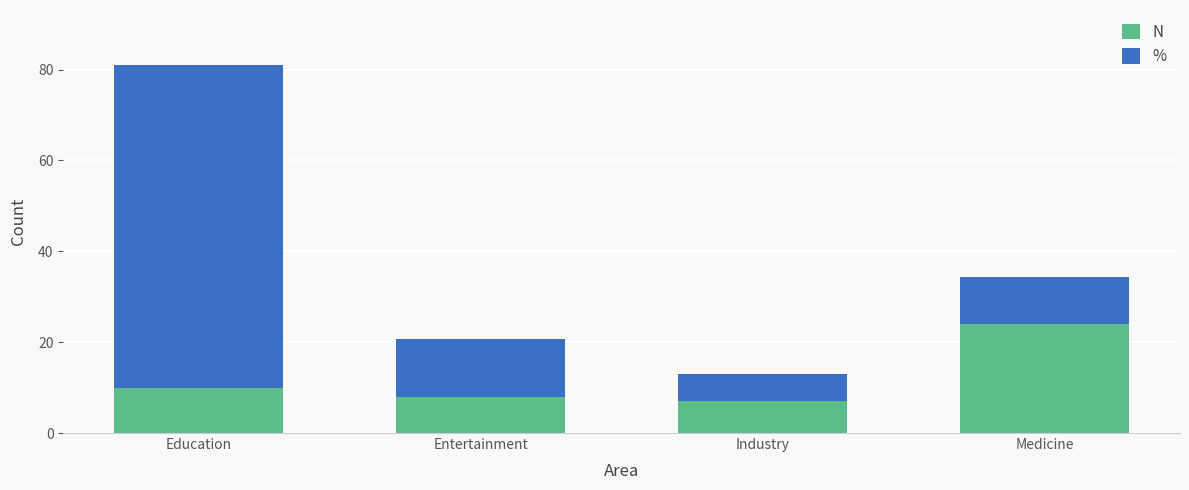

The N series shows 10.3 at Industry. True or false?

False